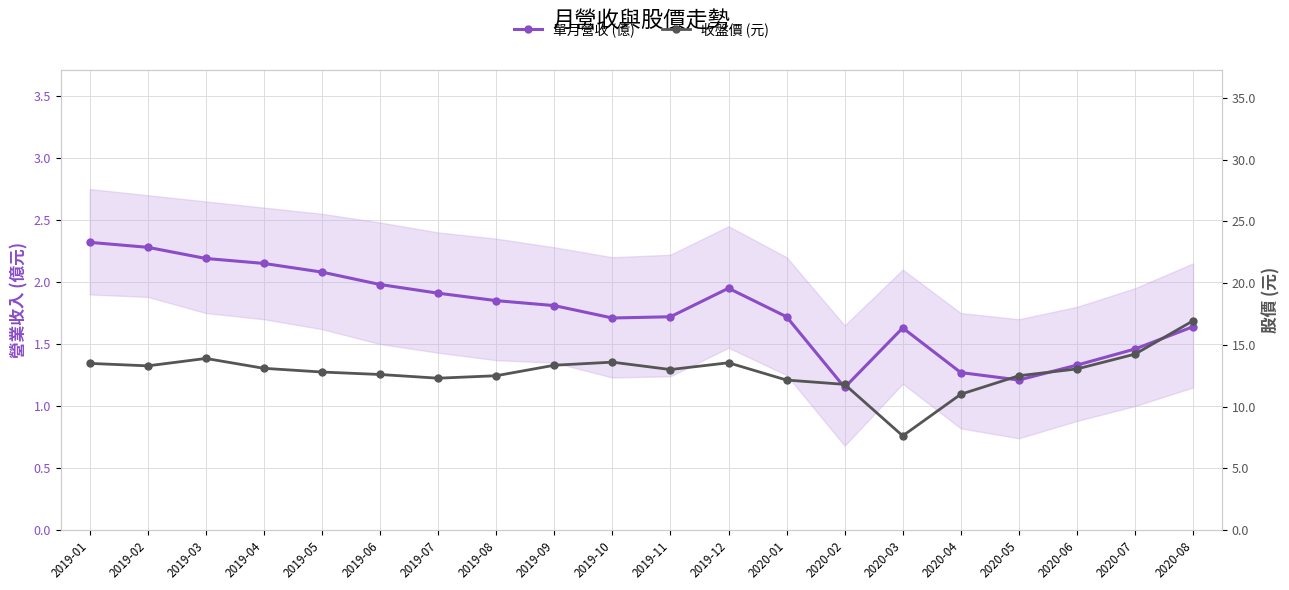

What are all the series names shown in the legend?

單月營收 (億), 收盤價 (元)